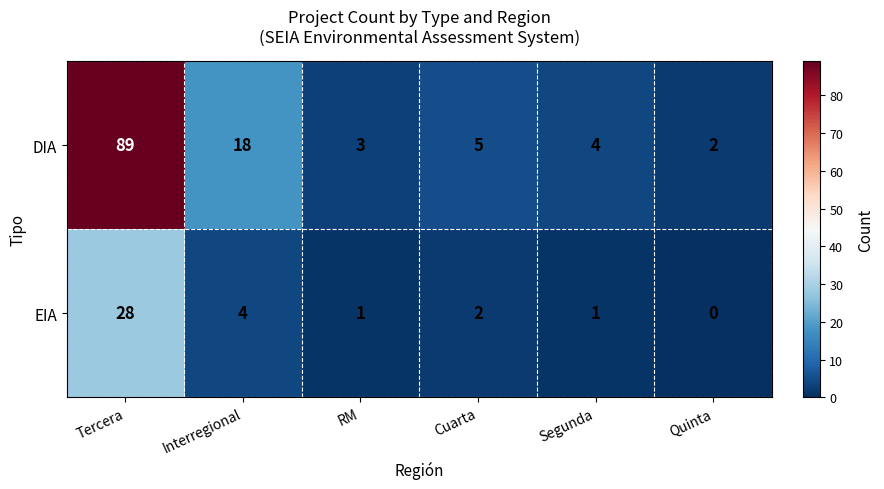

The DIA series shows 5 at Segunda. True or false?

False